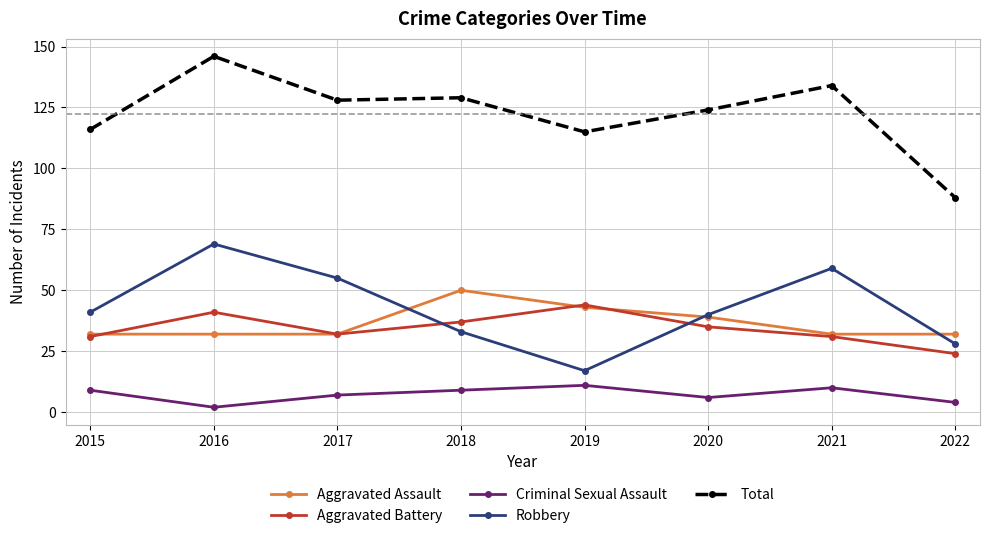

Reading left to right, list all the values displayed in this chart.

Aggravated Assault: 2015=32	2016=32	2017=32	2018=50	2019=43	2020=39	2021=32	2022=32
Aggravated Battery: 2015=31	2016=41	2017=32	2018=37	2019=44	2020=35	2021=31	2022=24
Criminal Sexual Assault: 2015=9	2016=2	2017=7	2018=9	2019=11	2020=6	2021=10	2022=4
Robbery: 2015=41	2016=69	2017=55	2018=33	2019=17	2020=40	2021=59	2022=28
Total: 2015=116	2016=146	2017=128	2018=129	2019=115	2020=124	2021=134	2022=88